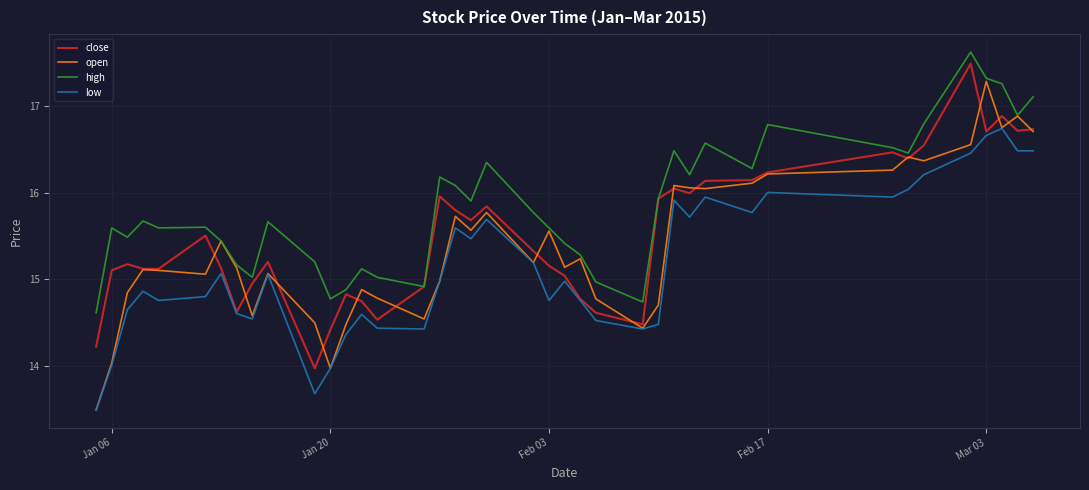

Which series has the largest range (max minus min)?

open